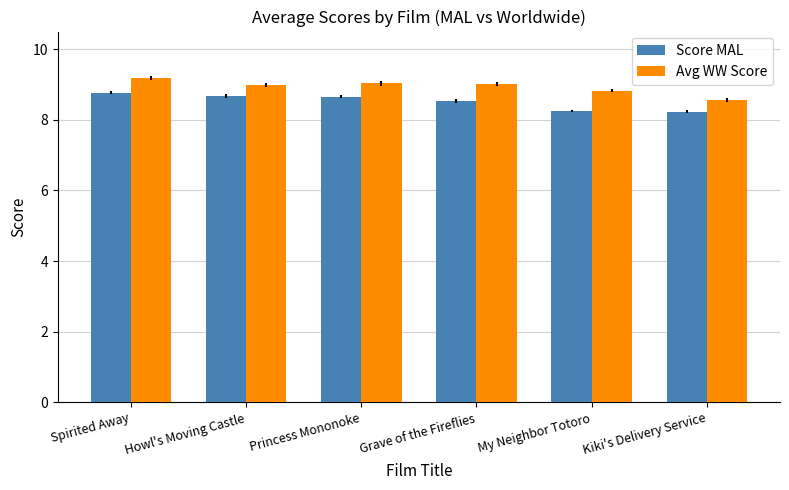

The value of Avg WW Score at Spirited Away is 9.2. True or false?

True